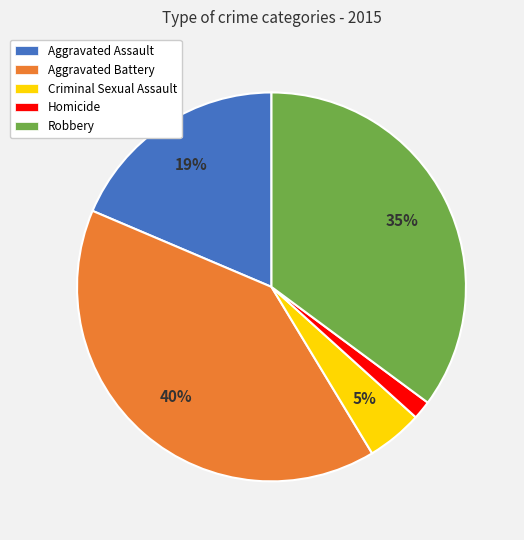

How many slices are in this pie chart?

5